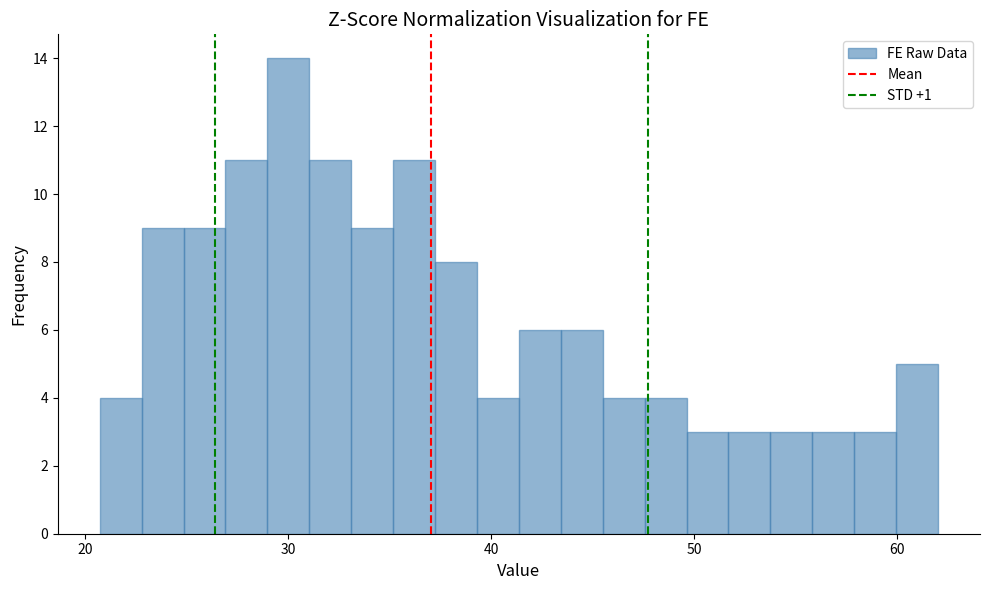

Around what value on the x-axis is the tallest bar? Give the approximate position of its centre, as read against the axis.

30